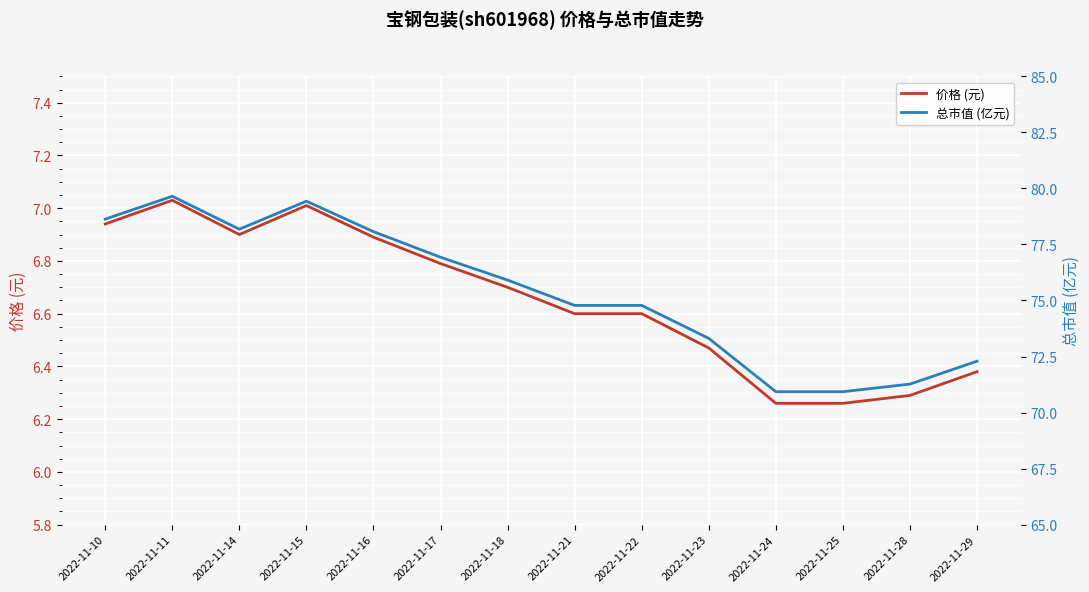

What is the difference between the highest and lowest values at 2022-11-25?

64.7